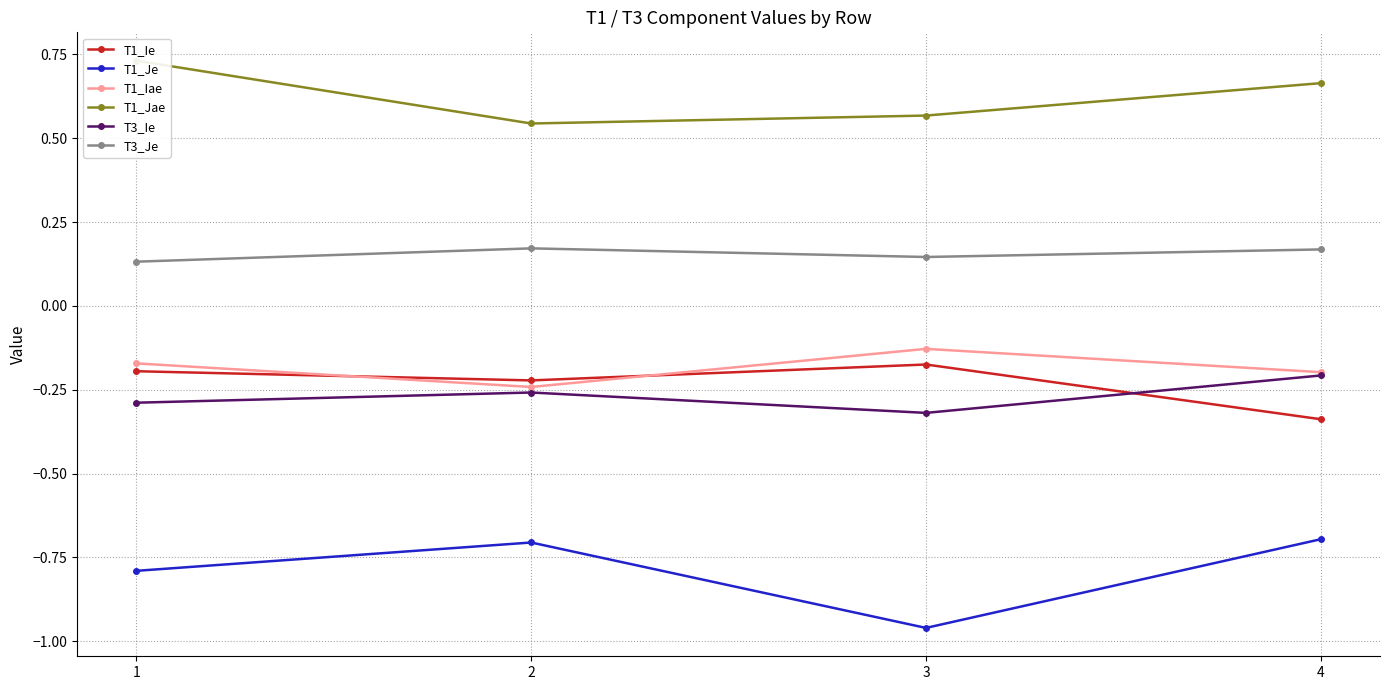

What is the difference between the maximum and second lowest values in the T1_Iae series?

0.1